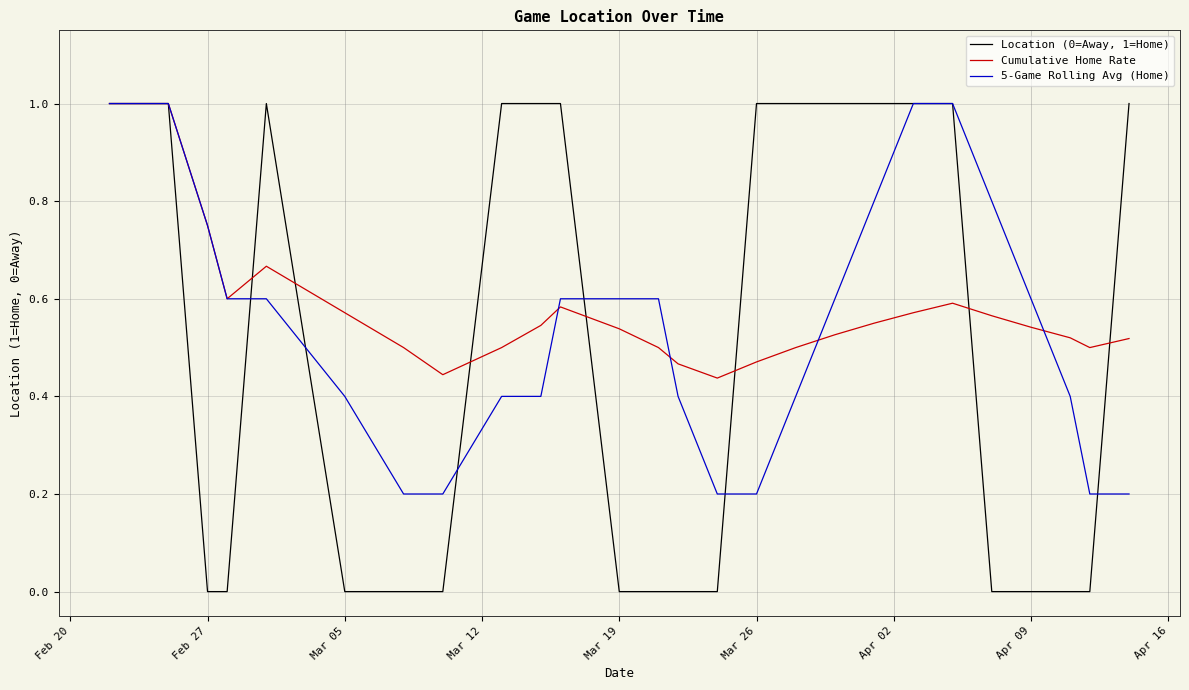

True or false: 5-Game Rolling Avg (Home) and Cumulative Home Rate cross at least once.

True